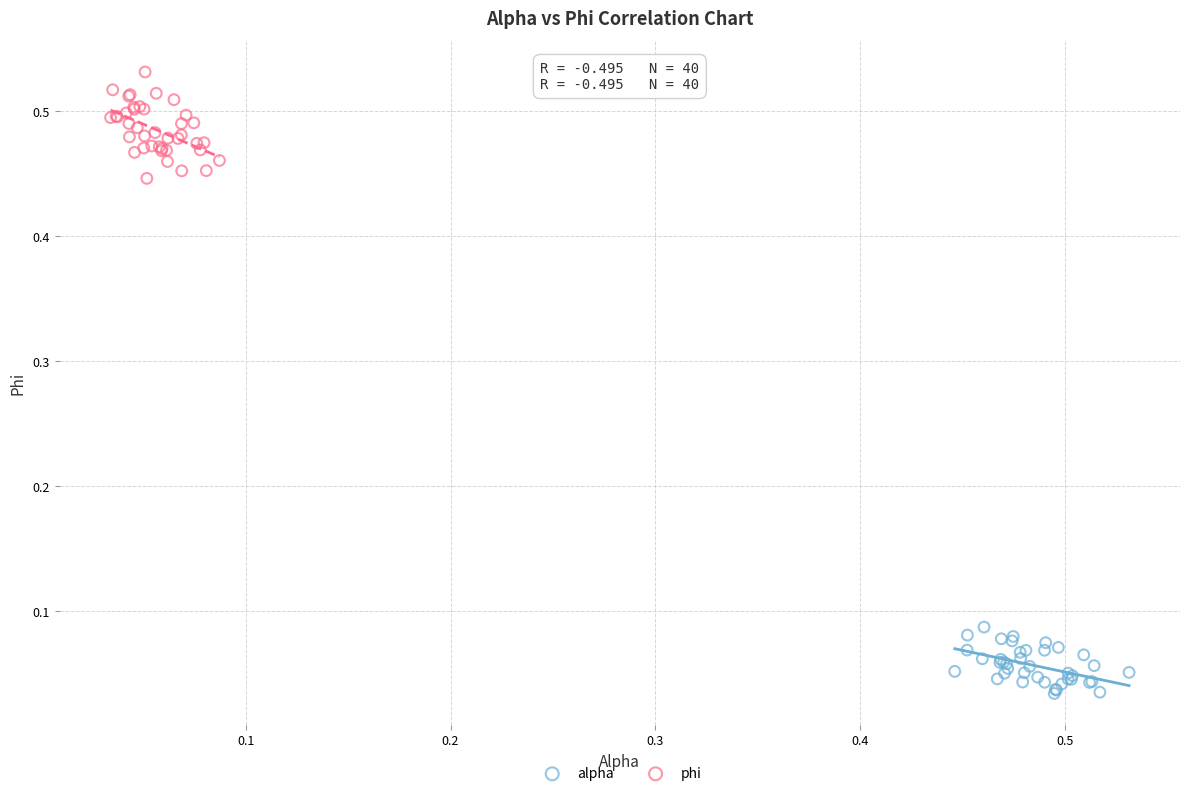

Which series contains the highest Y value?

phi